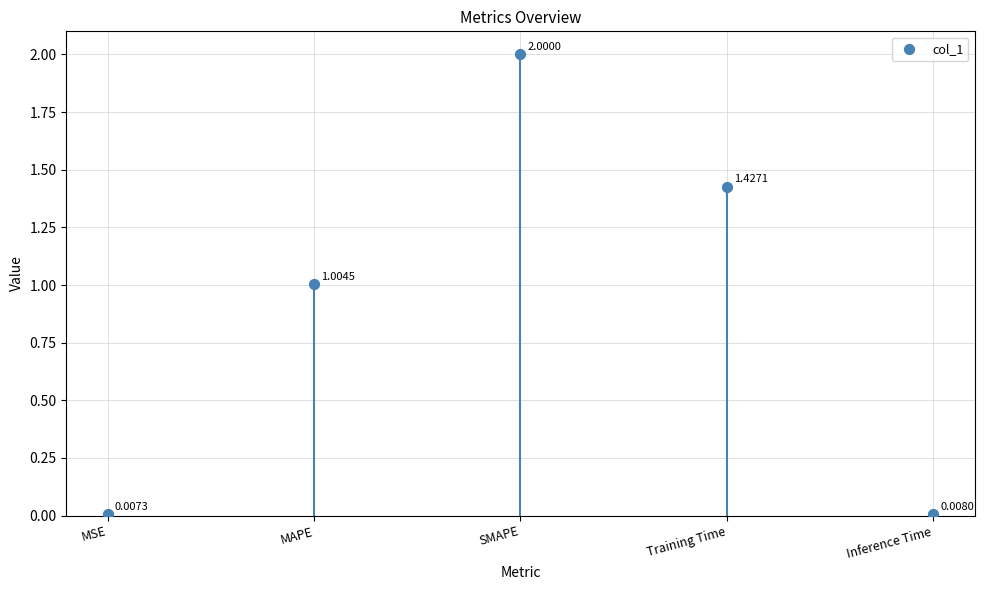

What is the change in value from MAPE to Inference Time?

-1.0